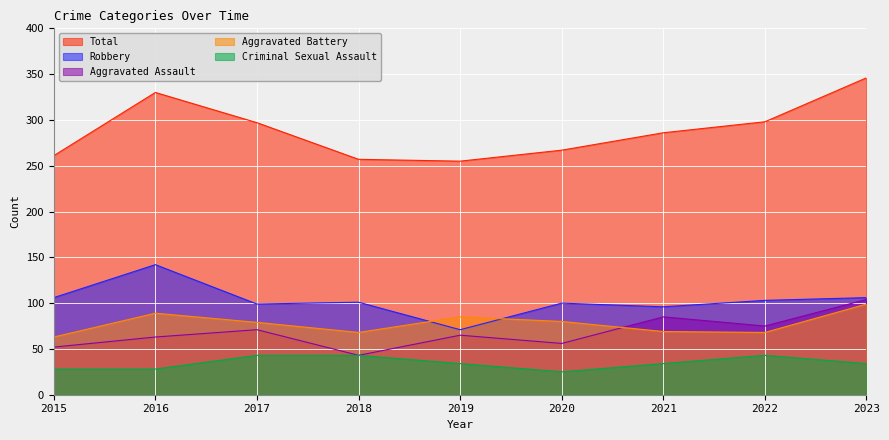

What is the greatest value displayed?

346